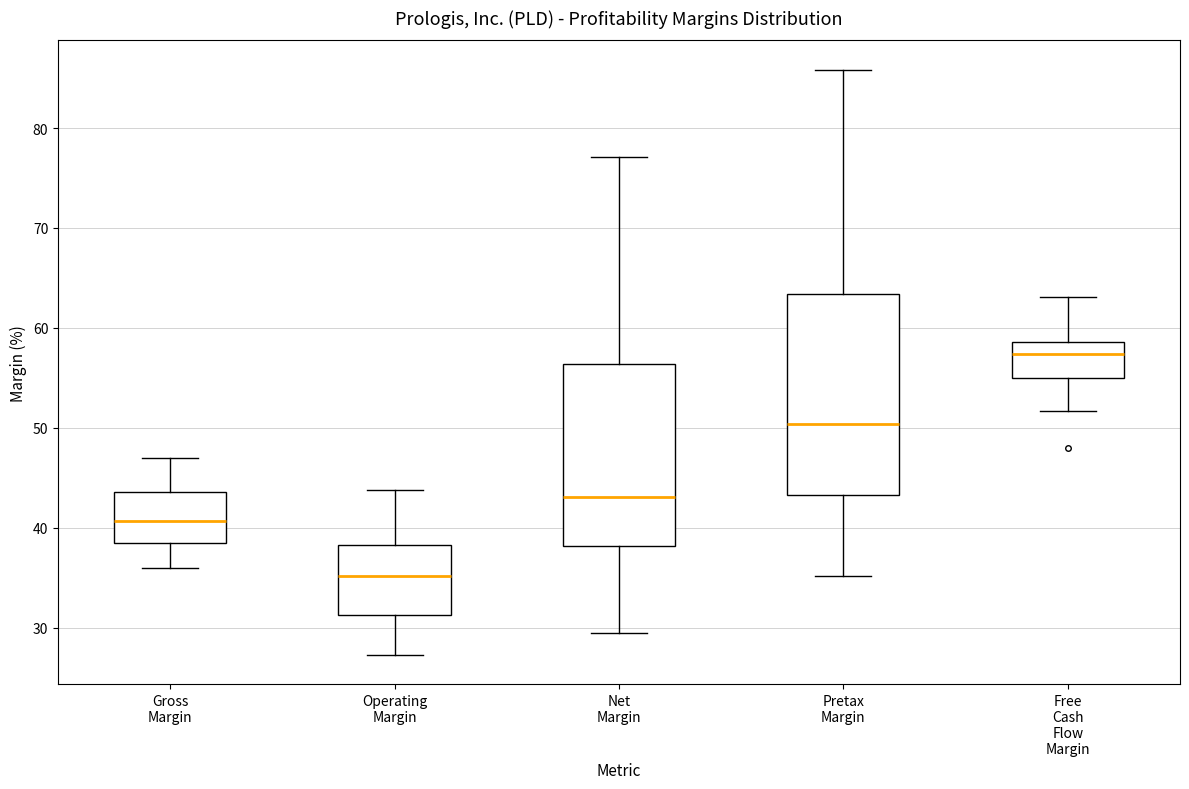

Where does the upper whisker of the box for Gross Margin end on the y-axis? The values are not printed on the chart, so give them approximately, as read against the axis.

47